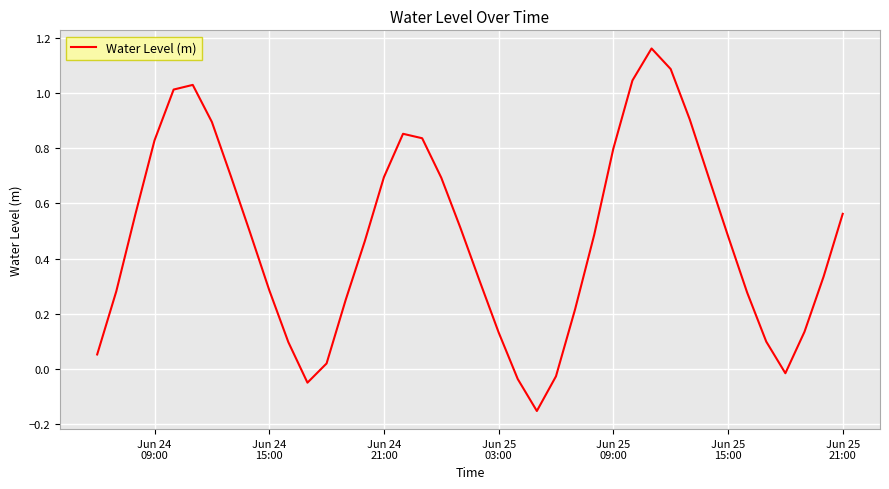

What is the difference between the maximum and minimum values?

1.3